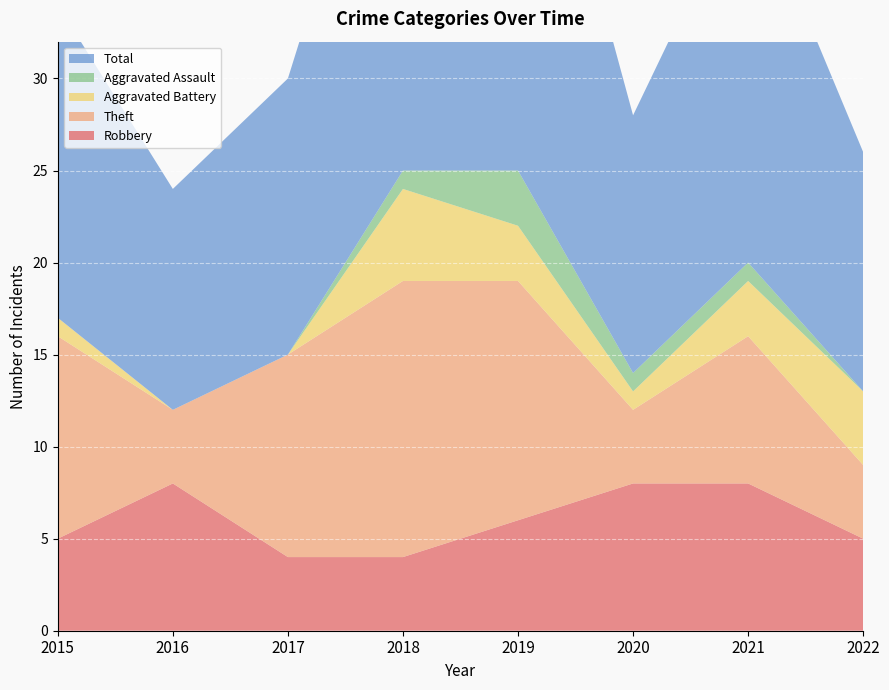

Reading right to left, what are all the values shown in this chart?

Robbery: 5	8	8	6	4	4	8	5
Theft: 4	8	4	13	15	11	4	11
Aggravated Battery: 4	3	1	3	5	0	0	1
Aggravated Assault: 0	1	1	3	1	0	0	0
Total: 13	21	14	26	25	15	12	17